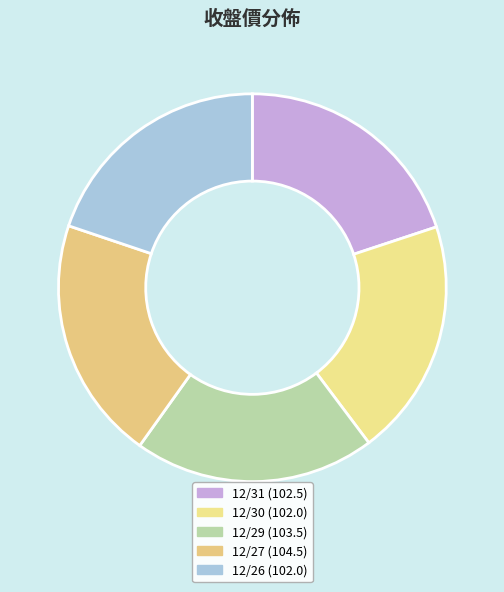

Approximately how many times larger is the value at 12/26 compared to 12/29?

1.0